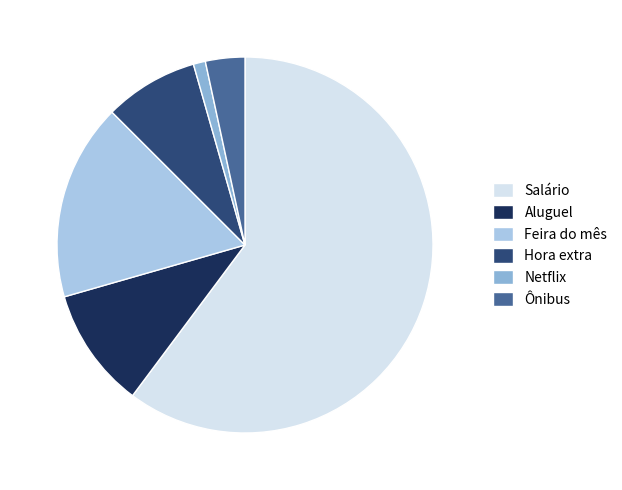

What is the change in value from Hora extra to Ônibus?

-250